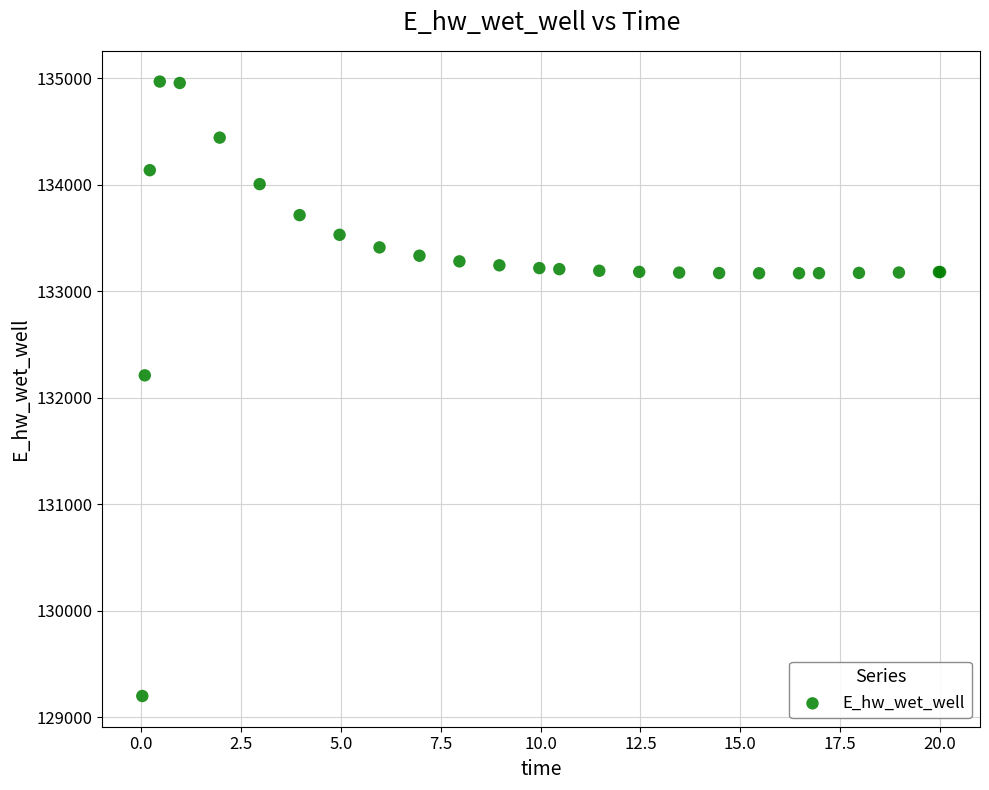

What Y value in the scatter plot is closest to 132083?

132210.0